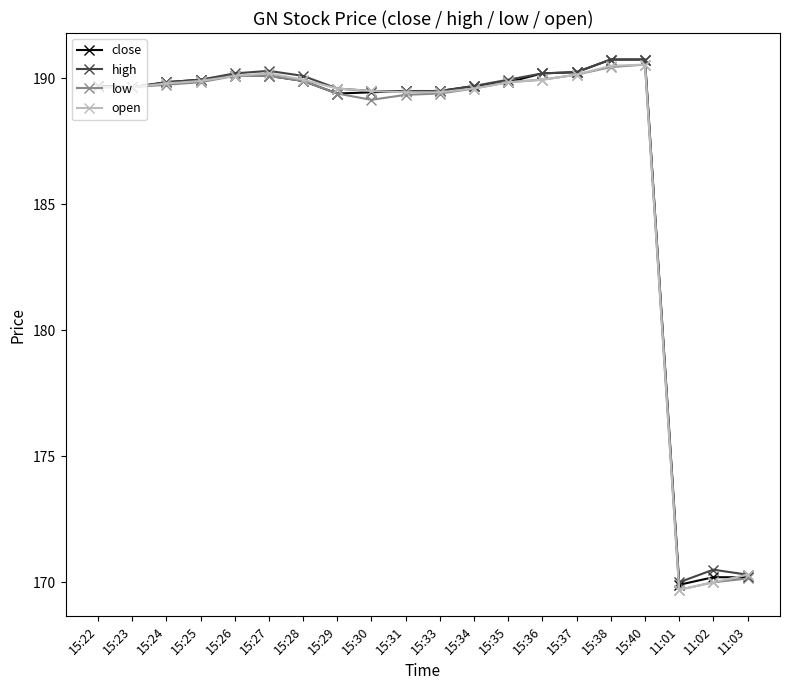

At how many categories does at least one series exceed 180?

17